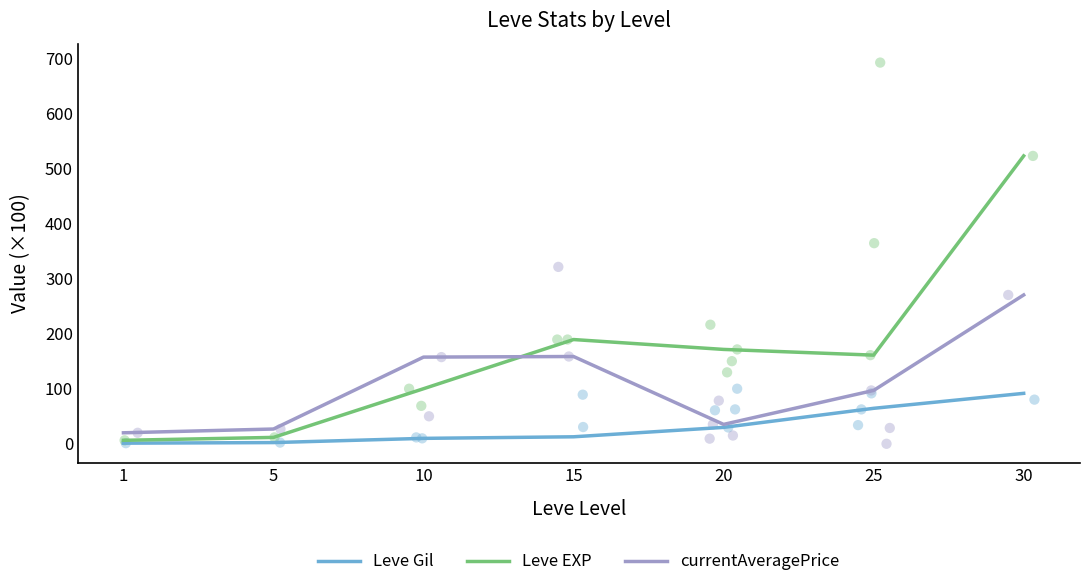

What is the total value across all series at 25?

321.9